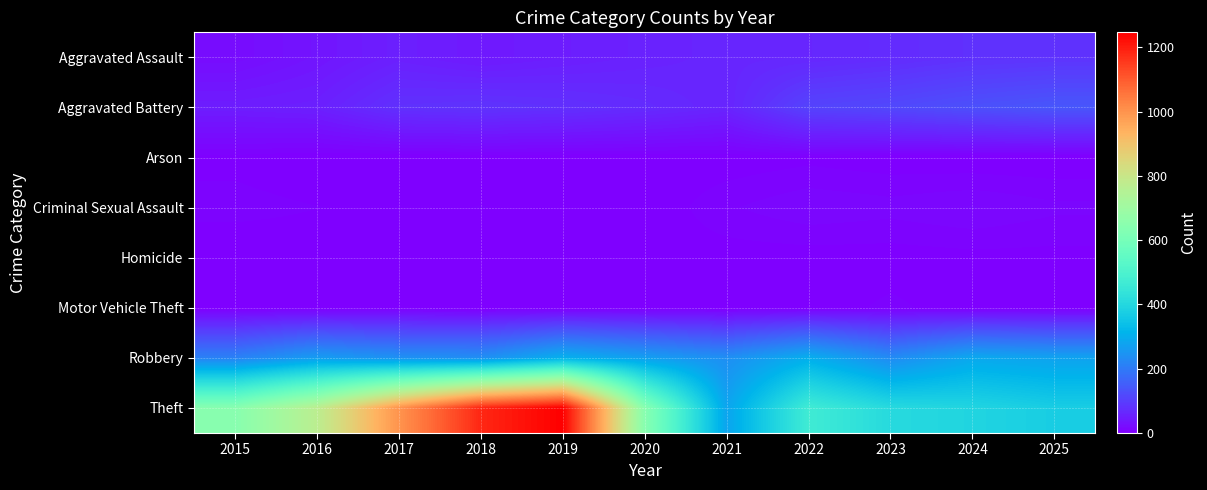

At which category is the sum across all series the highest?

2019